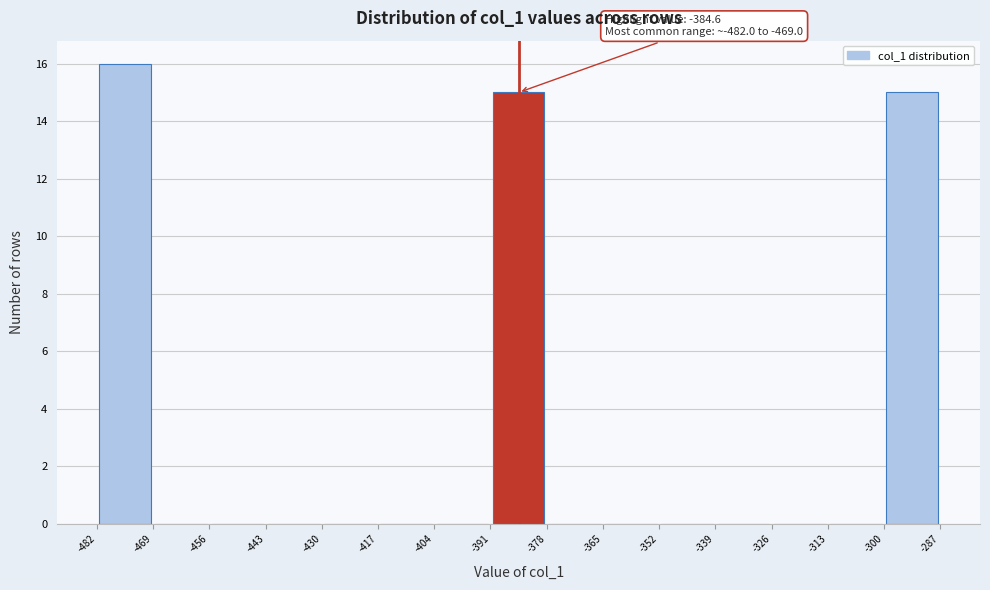

Which range on the x-axis has the tallest bar?

-482 to -469